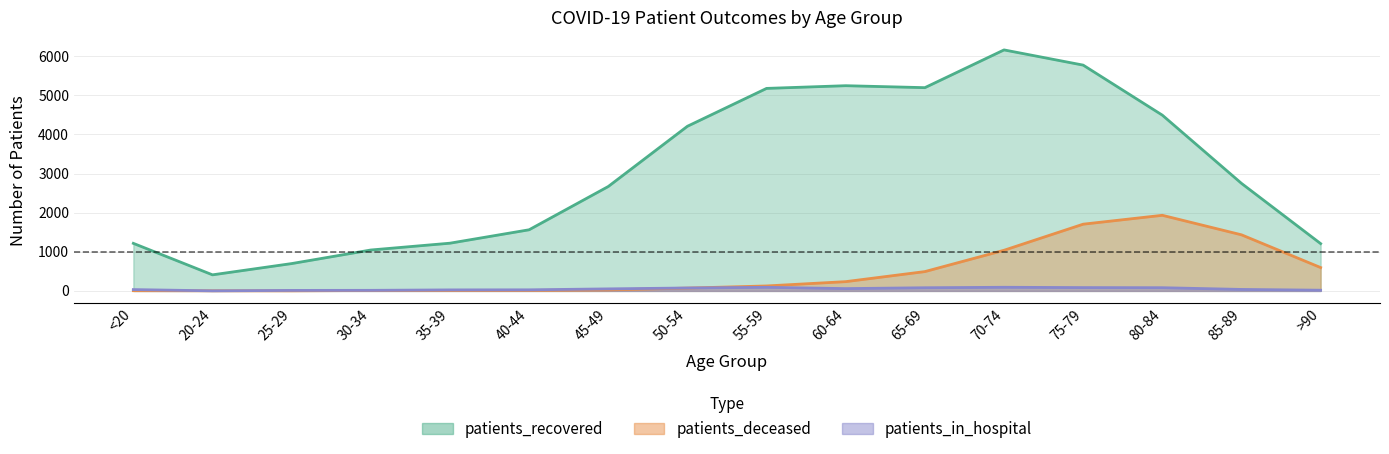

Where is patients_recovered nearest to the value 3286?

85-89